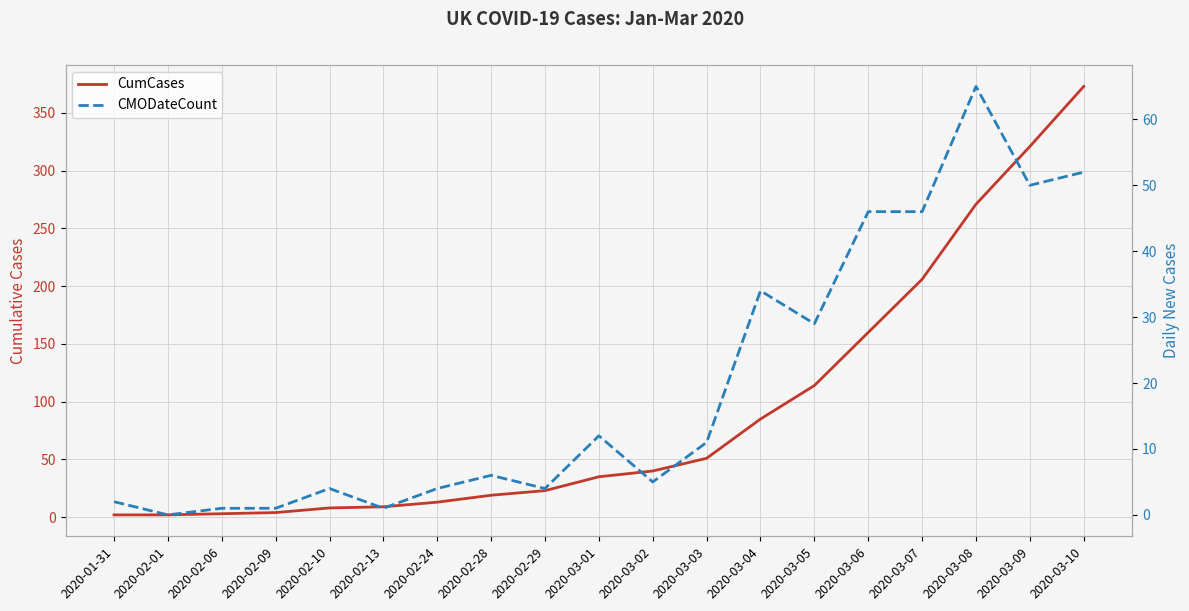

At which category is the sum across all series the highest?

2020-03-10